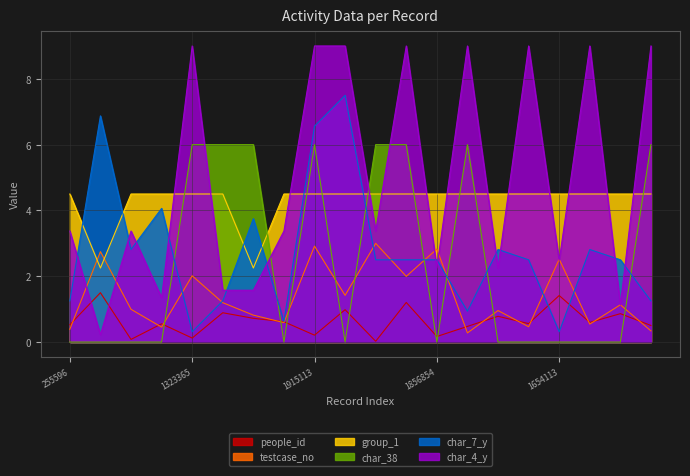

How many interior local peaks does the char_7_y series have?

6